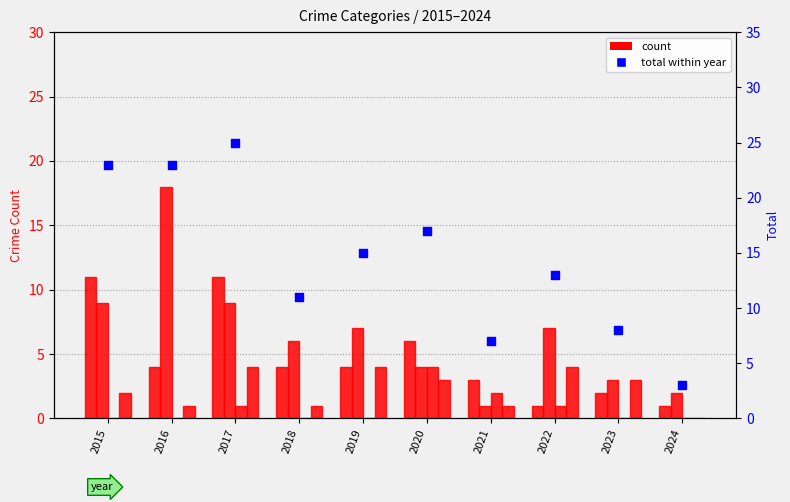

Which series has the largest total across all categories?

total (secondary)